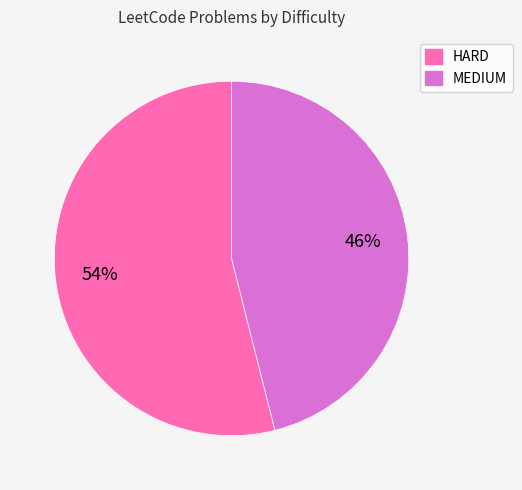

Between HARD and MEDIUM, which is larger?

HARD